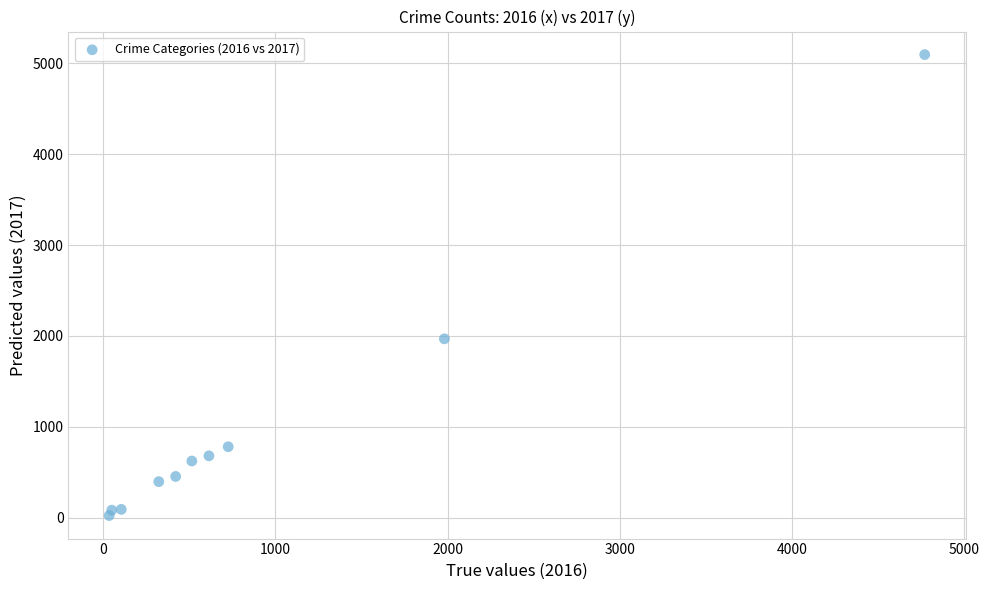

What Y value in the scatter plot is closest to 2559?

1968